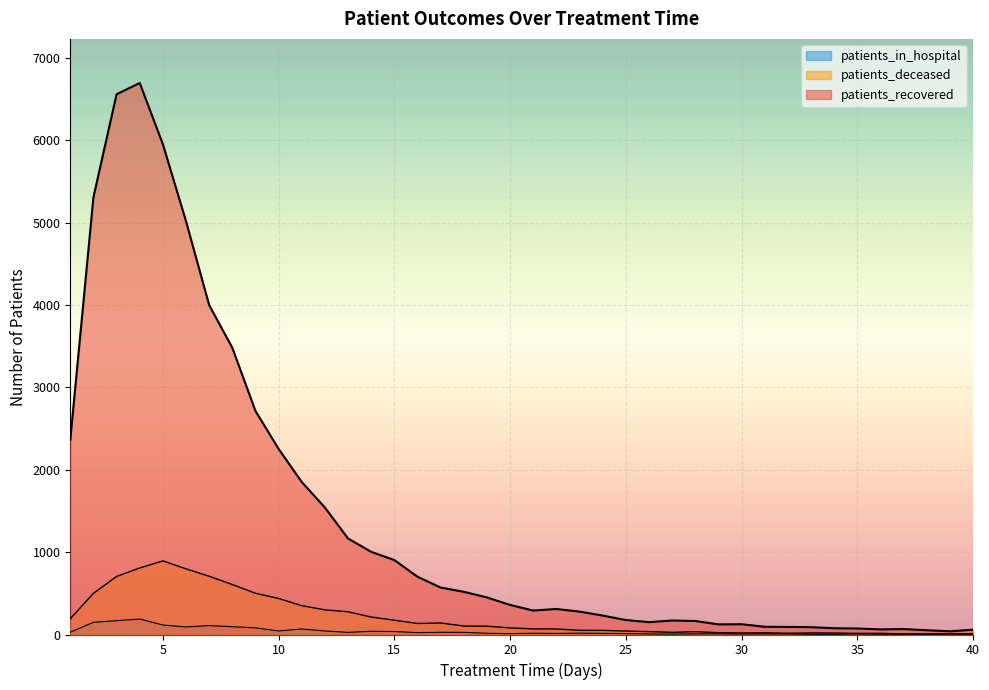

What is the difference between the patients_in_hospital values at 36 and 35?

3